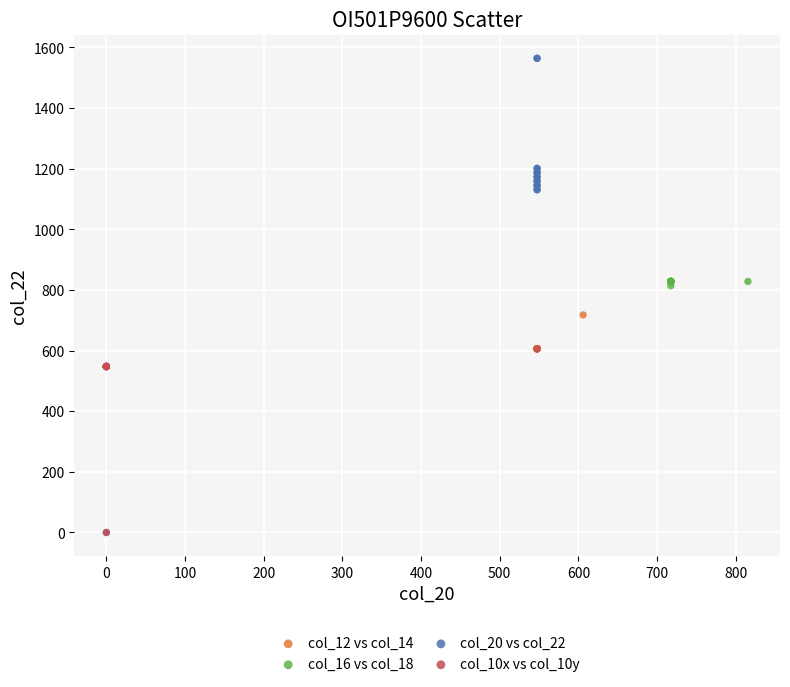

Which series has the widest spread of Y values?

col_20 vs col_22